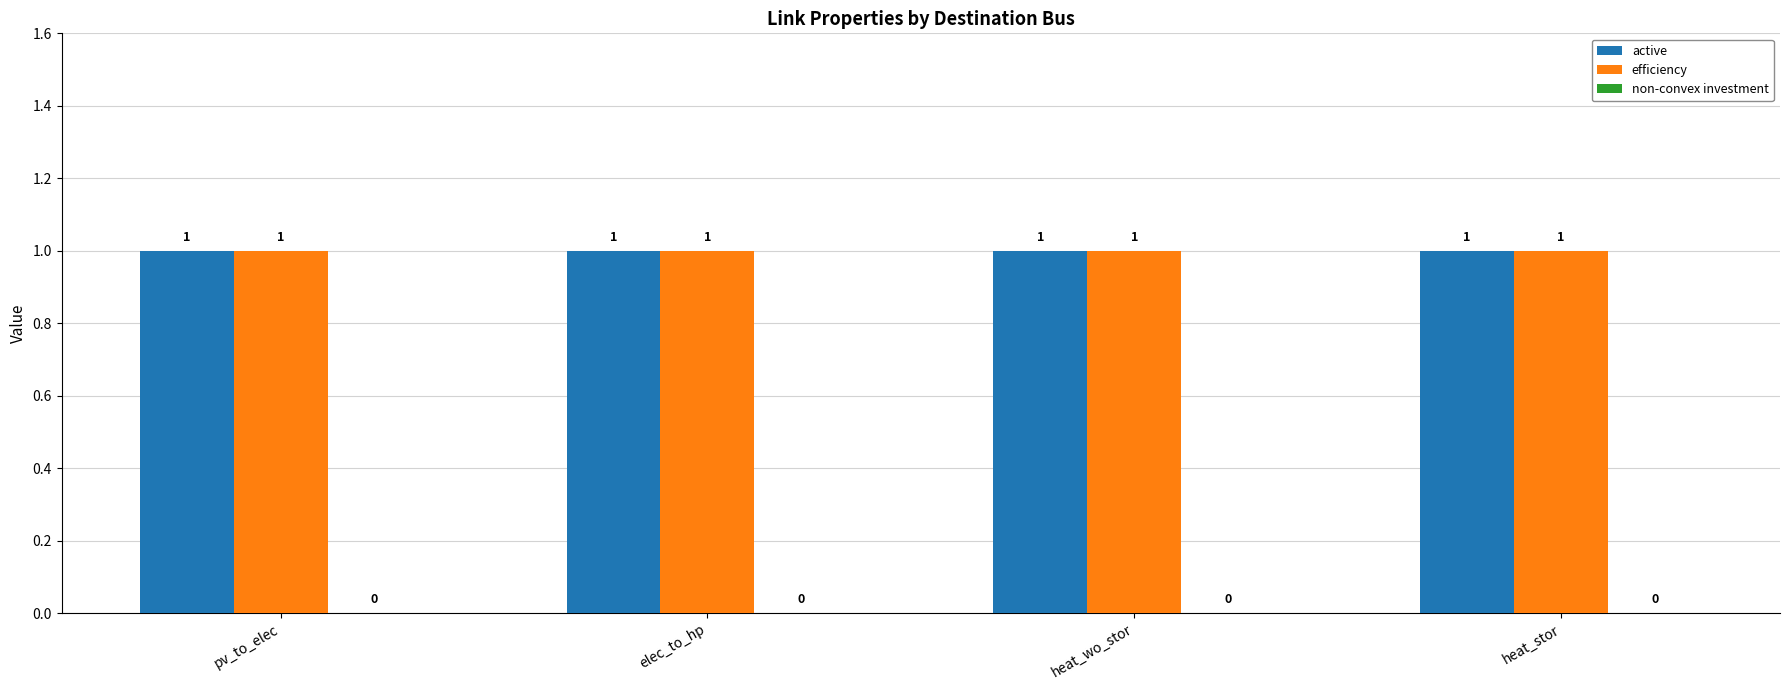

Count the number of data series in this chart.

3